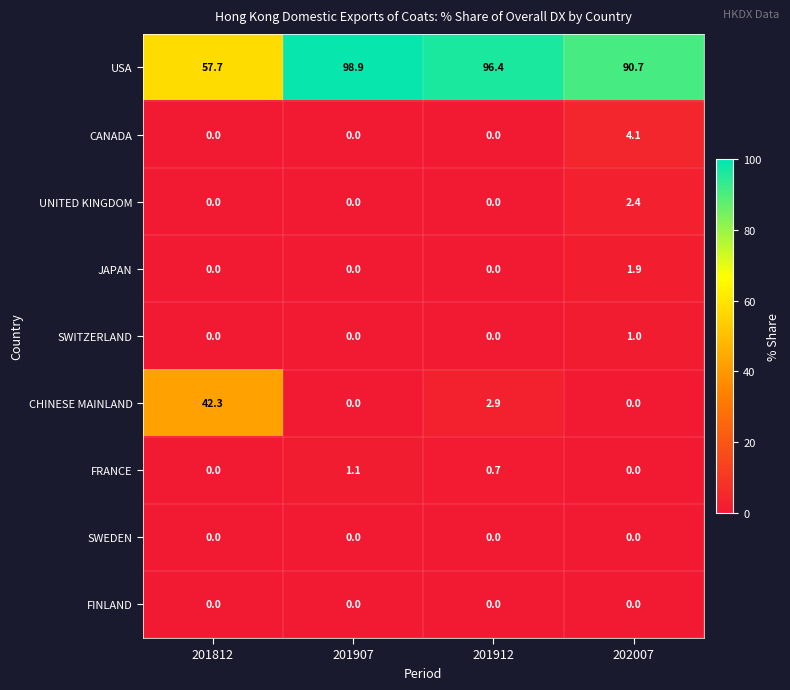

True or false: UNITED KINGDOM has a value of 0.9 at 201912.

False